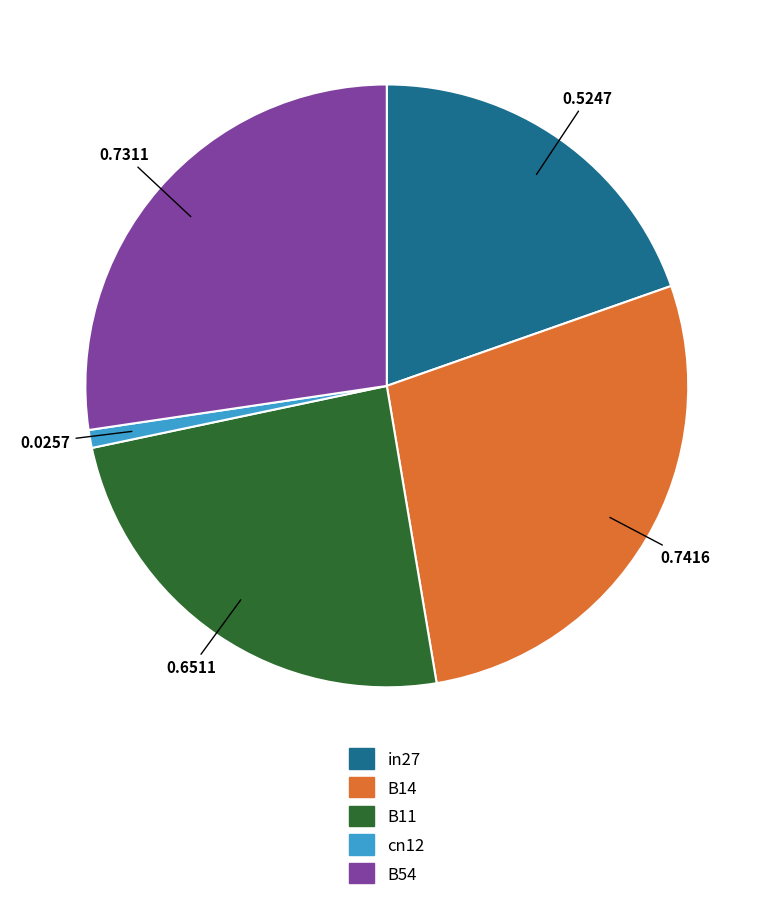

Which slice is the smallest?

cn12